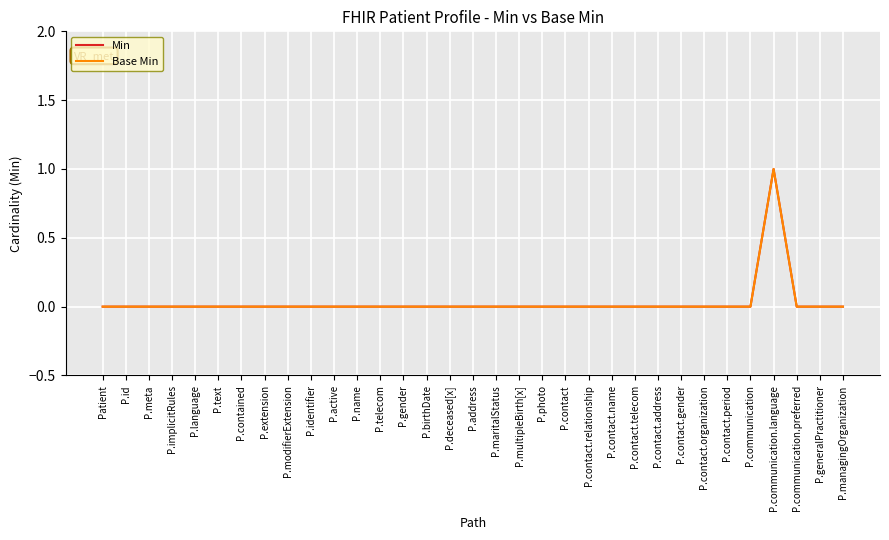

Where is the first local maximum for Base Min?

P.communication.language